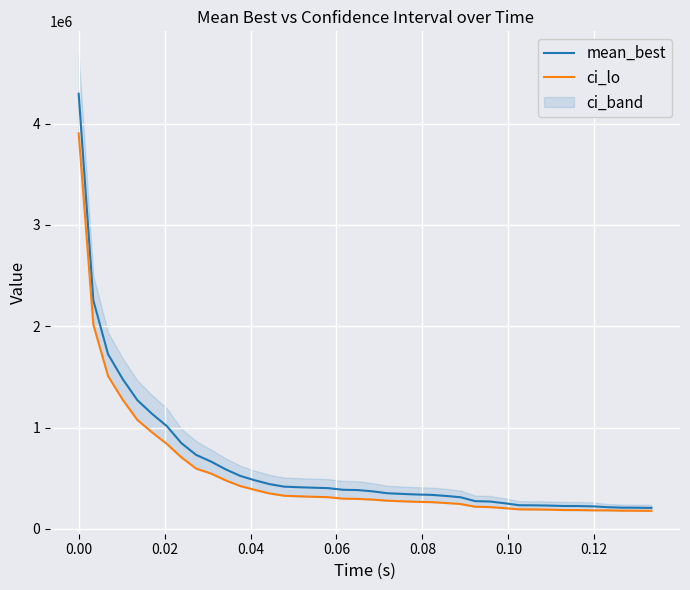

Between 26 and 39, which is larger?

26